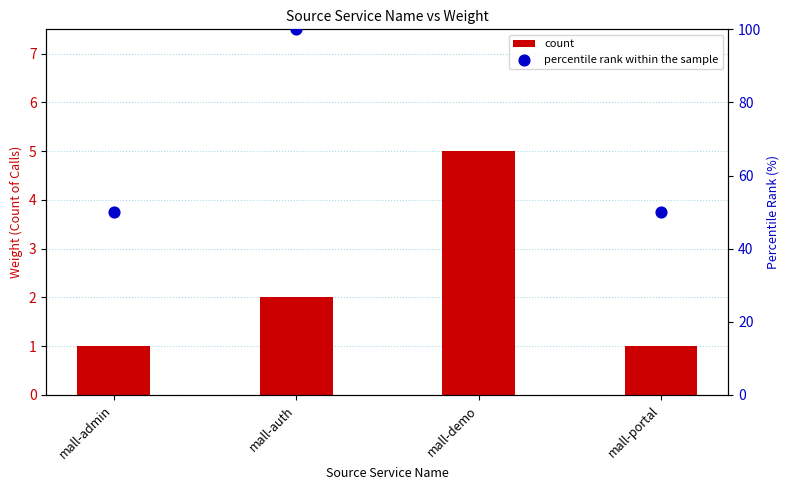

Is the value of count at mall-demo greater than the value of percentile rank within the sample at mall-portal?

No